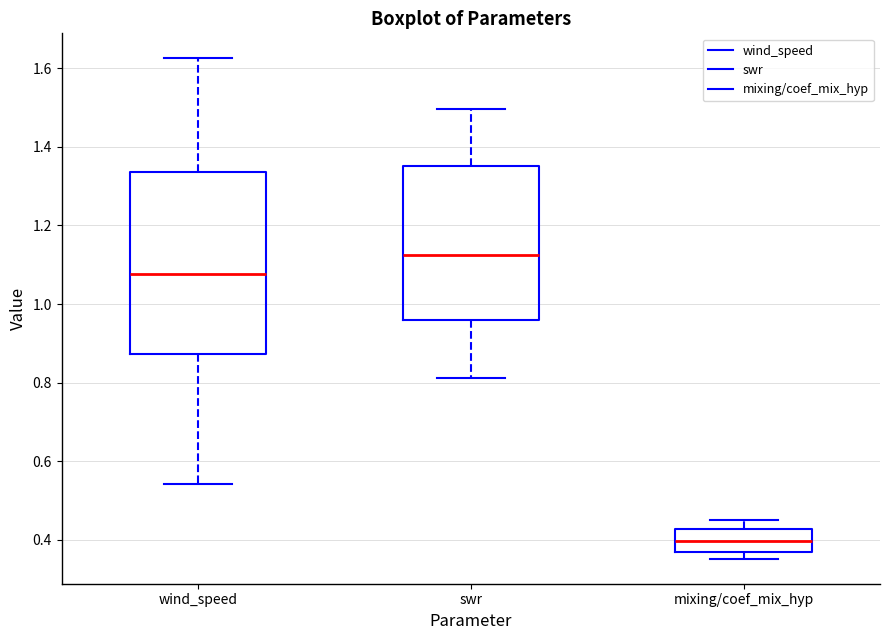

Reading left to right, transcribe this box plot: for each box, give where its median line is, the range the box spans, and where its two whiskers end, as read against the y-axis. The values are not printed on the chart, so give them approximately, as read against the axis.

wind_speed: median 1.08, box 0.88 to 1.34, whiskers 0.54 to 1.62
swr: median 1.12, box 0.96 to 1.36, whiskers 0.82 to 1.50
mixing/coef_mix_hyp: median 0.40, box 0.36 to 0.42, whiskers 0.36 (just below the box's lower edge) to 0.44